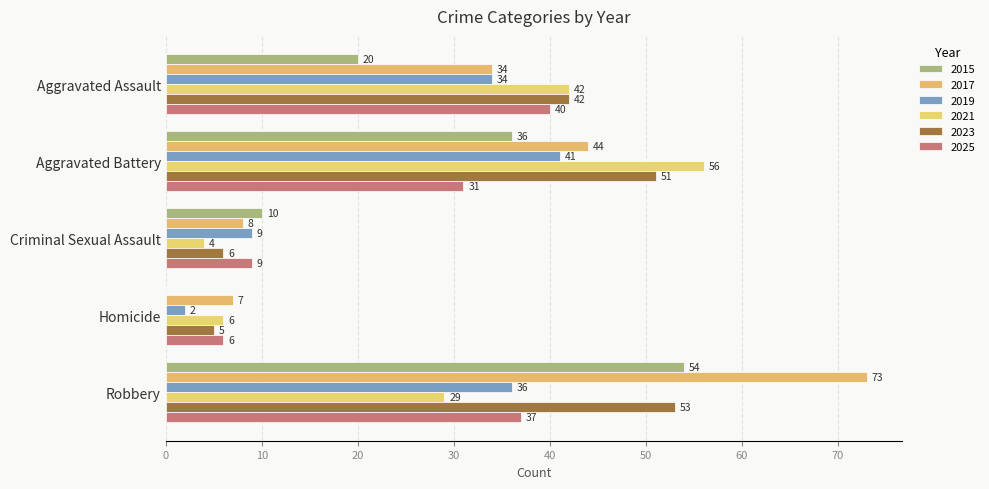

Count the number of categories in the chart.

5